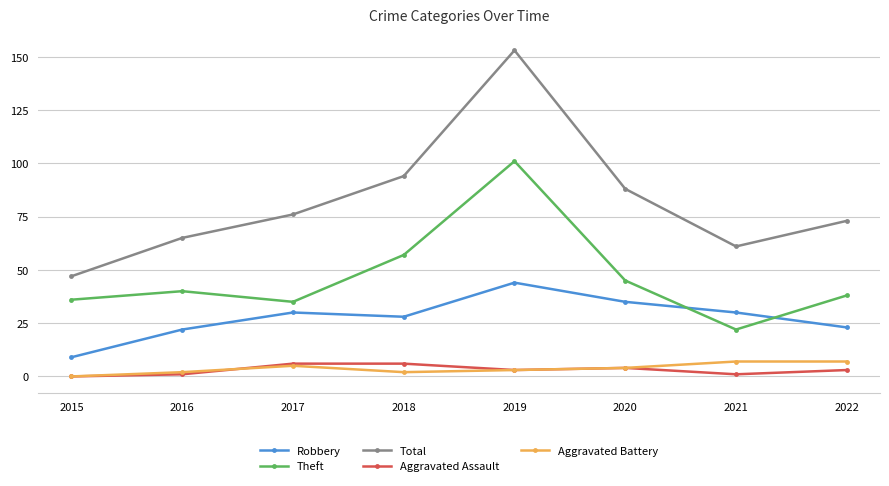

What is the total value across all series at 2016?

130